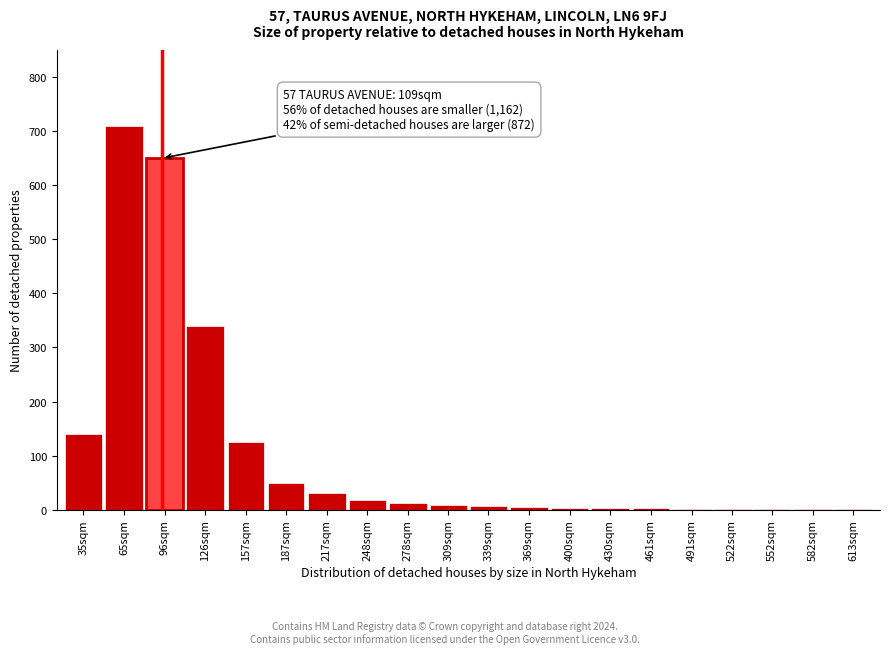

The chart shows a value of 12 at 278sqm. True or false?

True